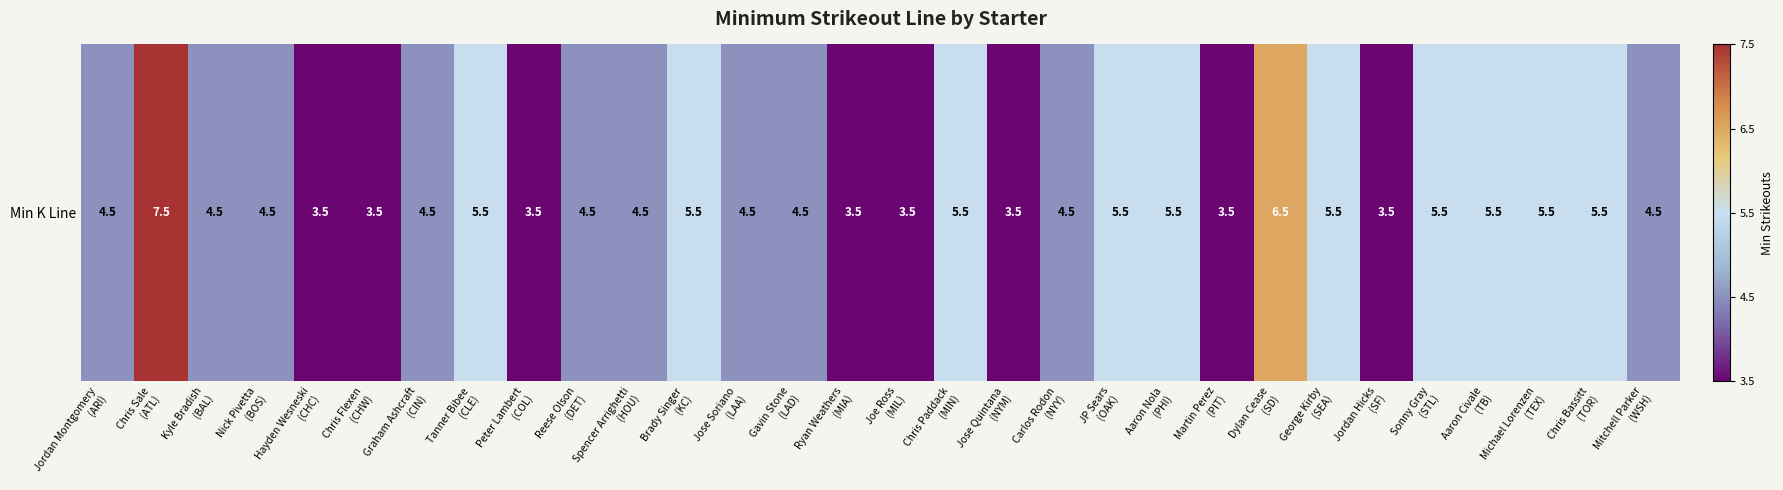

What is the difference between the values at Aaron Nola
(PHI) and Joe Ross
(MIL)?

2.0